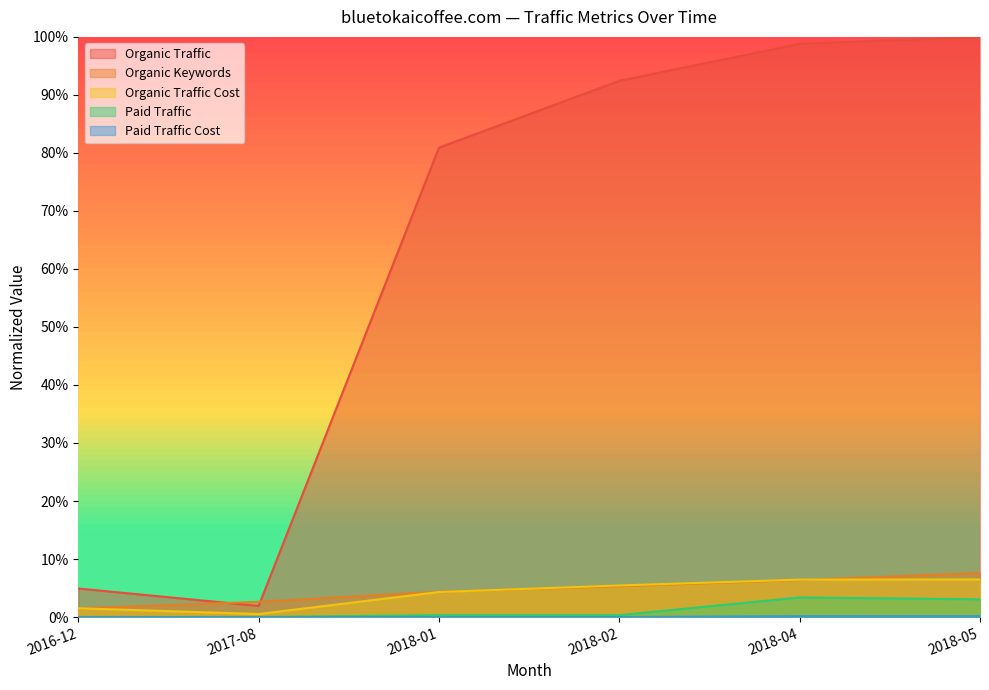

Between 2018-01 and 2018-05, which series saw the biggest shift?

Organic Traffic